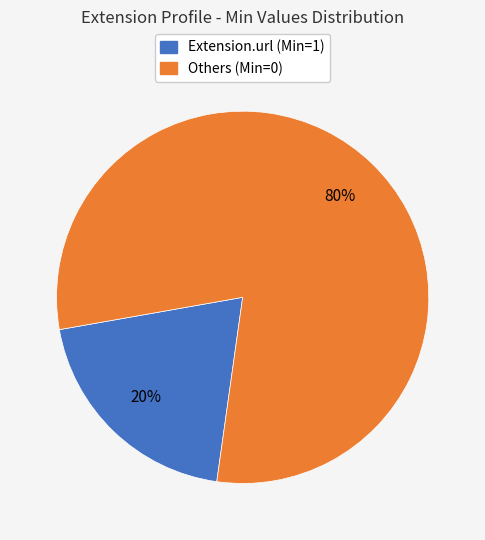

Which has a higher value, Extension.url (Min=1) or Others (Min=0)?

Others (Min=0)